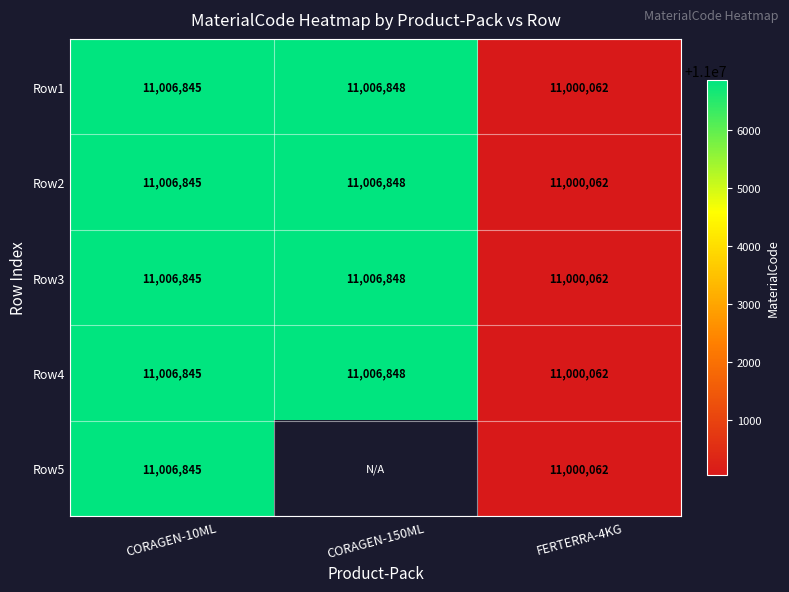

Is it true that Row2 equals 3499944.9 at CORAGEN-150ML?

False